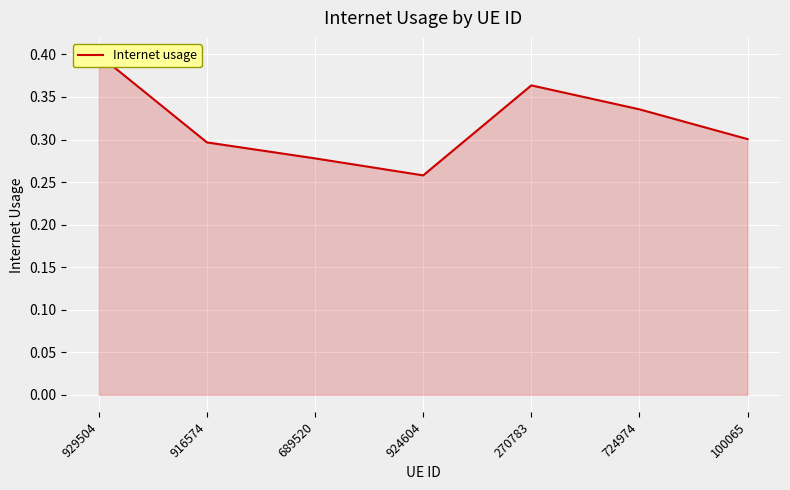

Rank the categories by value from lowest to highest.

924604, 689520, 916574, 100065, 724974, 270783, 929504